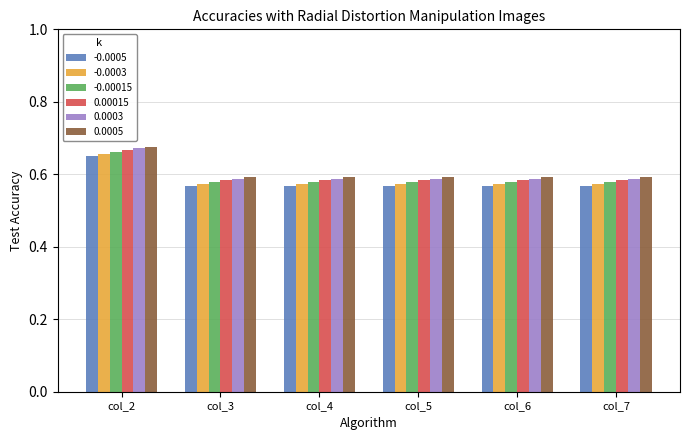

Is it true that -0.0005 equals 0.1 at col_4?

False